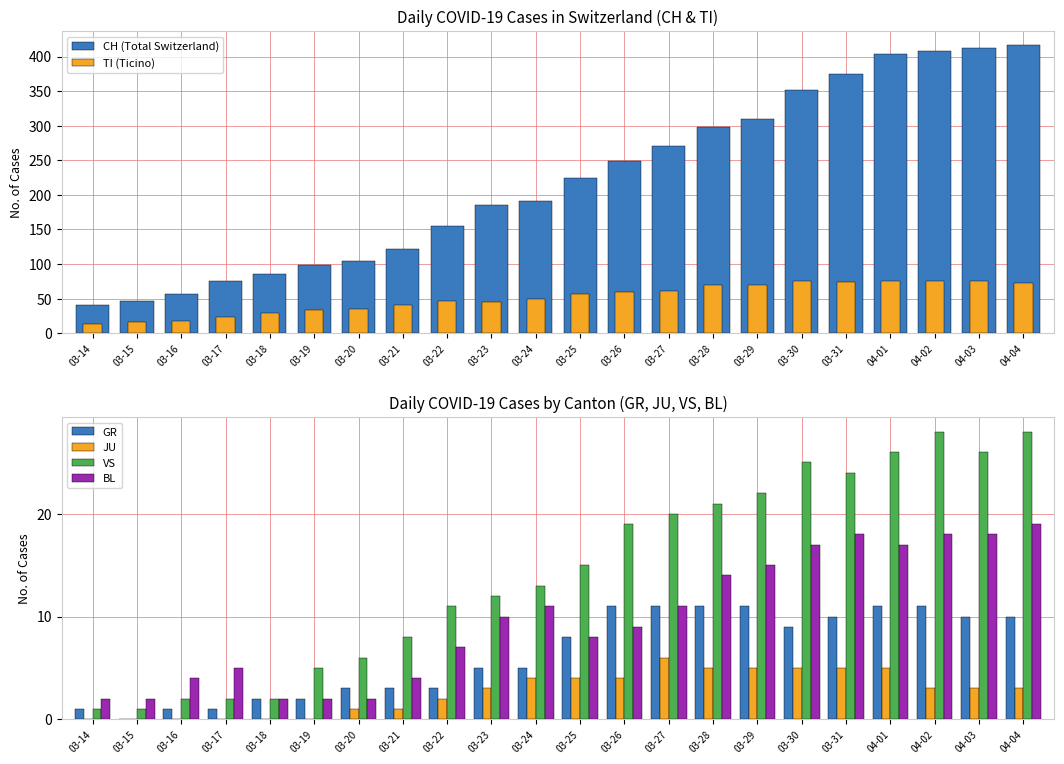

Reading left to right, what are all the values shown in this chart?

CH (Total Switzerland): 03-14=40	03-15=46	03-16=57	03-17=76	03-18=85	03-19=99	03-20=105	03-21=121	03-22=155	03-23=185	03-24=191	03-25=224	03-26=249	03-27=270	03-28=298	03-29=309	03-30=352	03-31=375	04-01=404	04-02=408	04-03=412	04-04=416
TI (Ticino): 03-14=13	03-15=16	03-16=18	03-17=23	03-18=29	03-19=33	03-20=35	03-21=40	03-22=46	03-23=45	03-24=50	03-25=57	03-26=60	03-27=61	03-28=69	03-29=69	03-30=75	03-31=74	04-01=76	04-02=75	04-03=75	04-04=72
GR: 03-14=1	03-15=0	03-16=1	03-17=1	03-18=2	03-19=2	03-20=3	03-21=3	03-22=3	03-23=5	03-24=5	03-25=8	03-26=11	03-27=11	03-28=11	03-29=11	03-30=9	03-31=10	04-01=11	04-02=11	04-03=10	04-04=10
JU: 03-14=0	03-15=0	03-16=0	03-17=0	03-18=0	03-19=0	03-20=1	03-21=1	03-22=2	03-23=3	03-24=4	03-25=4	03-26=4	03-27=6	03-28=5	03-29=5	03-30=5	03-31=5	04-01=5	04-02=3	04-03=3	04-04=3
VS: 03-14=1	03-15=1	03-16=2	03-17=2	03-18=2	03-19=5	03-20=6	03-21=8	03-22=11	03-23=12	03-24=13	03-25=15	03-26=19	03-27=20	03-28=21	03-29=22	03-30=25	03-31=24	04-01=26	04-02=28	04-03=26	04-04=28
BL: 03-14=2	03-15=2	03-16=4	03-17=5	03-18=2	03-19=2	03-20=2	03-21=4	03-22=7	03-23=10	03-24=11	03-25=8	03-26=9	03-27=11	03-28=14	03-29=15	03-30=17	03-31=18	04-01=17	04-02=18	04-03=18	04-04=19